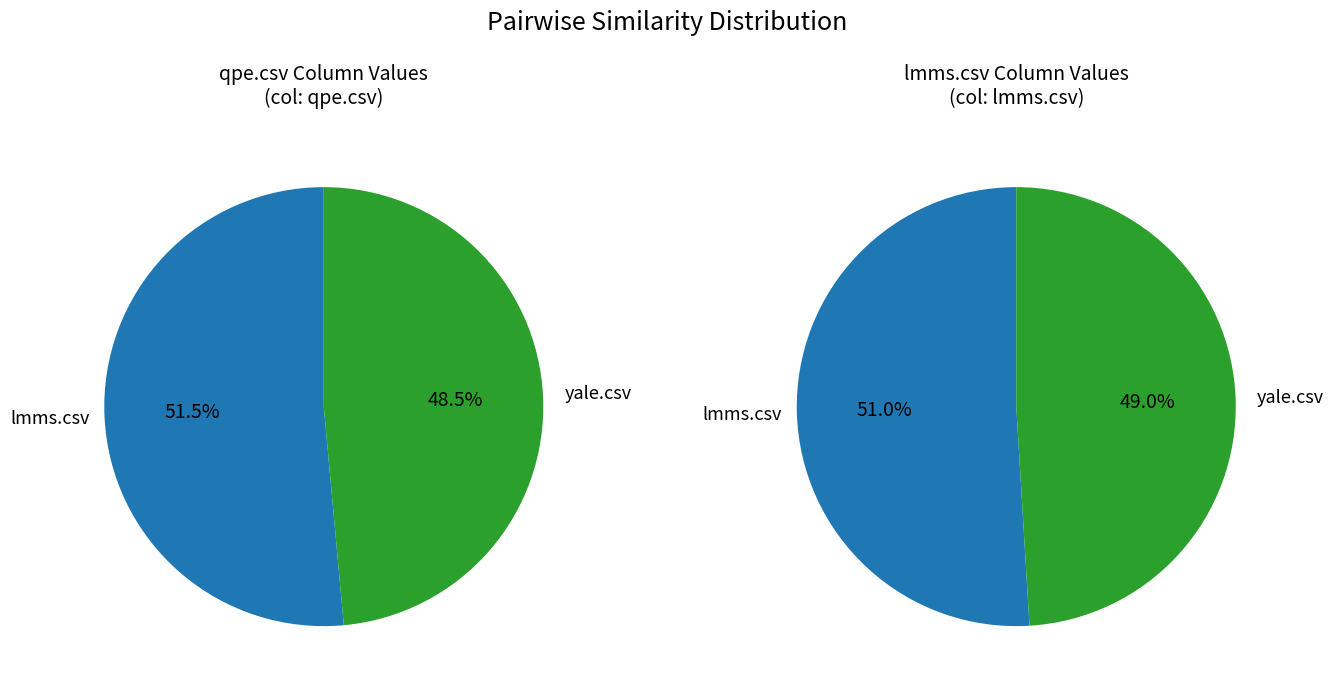

Which category has the biggest portion of the pie?

lmms.csv